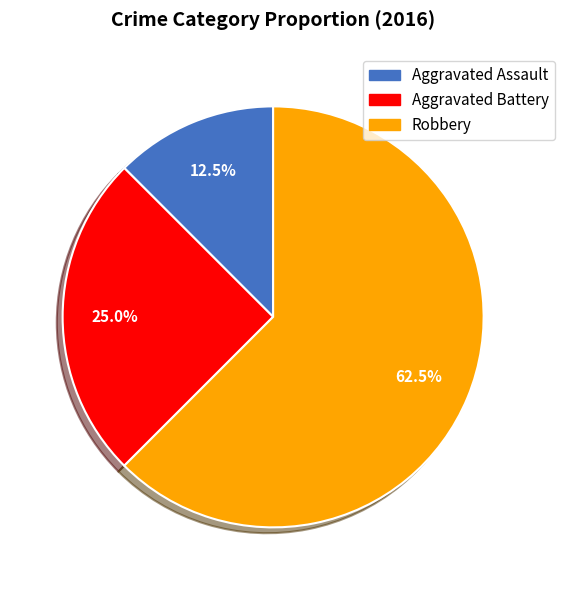

To the nearest percent, what percentage of the pie is Aggravated Battery?

25%